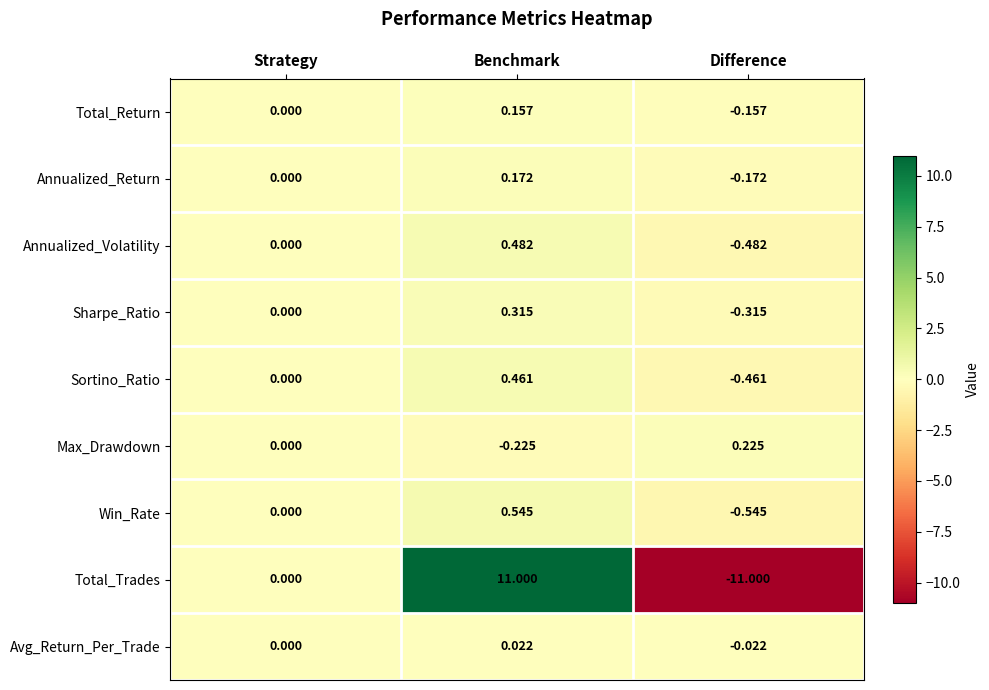

Which category has the highest value across all series?

Benchmark